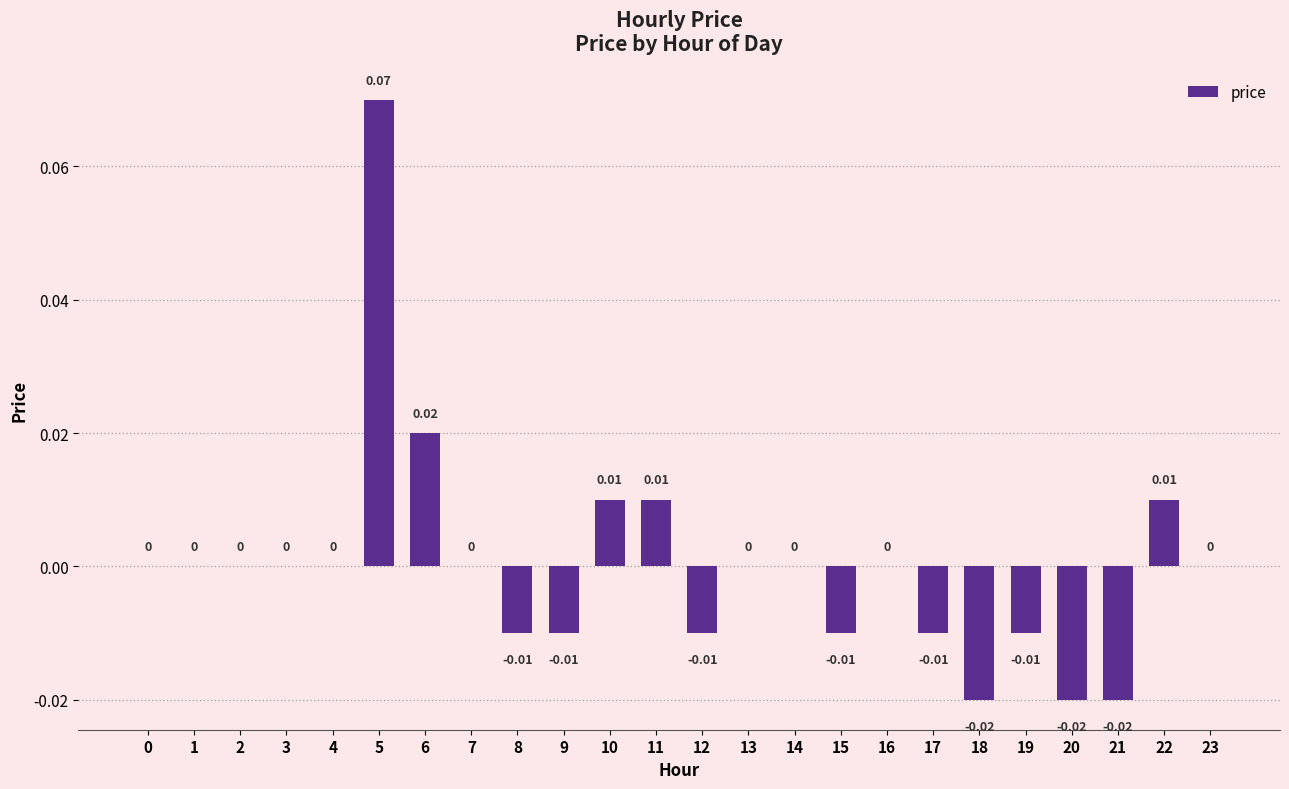

The chart shows a value of -0.0 at 18. True or false?

True